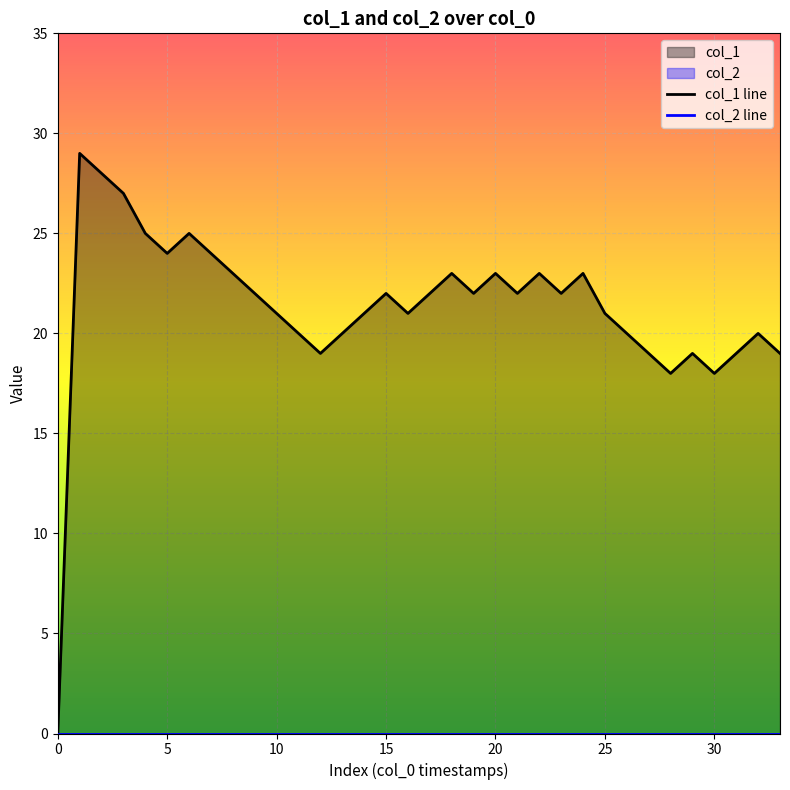

Reading left to right, list all the values displayed in this chart.

0	29	28	27	25	24	25	24	23	22	21	20	19	20	21	22	21	22	23	22	23	22	23	22	23	21	20	19	18	19	18	19	20	19